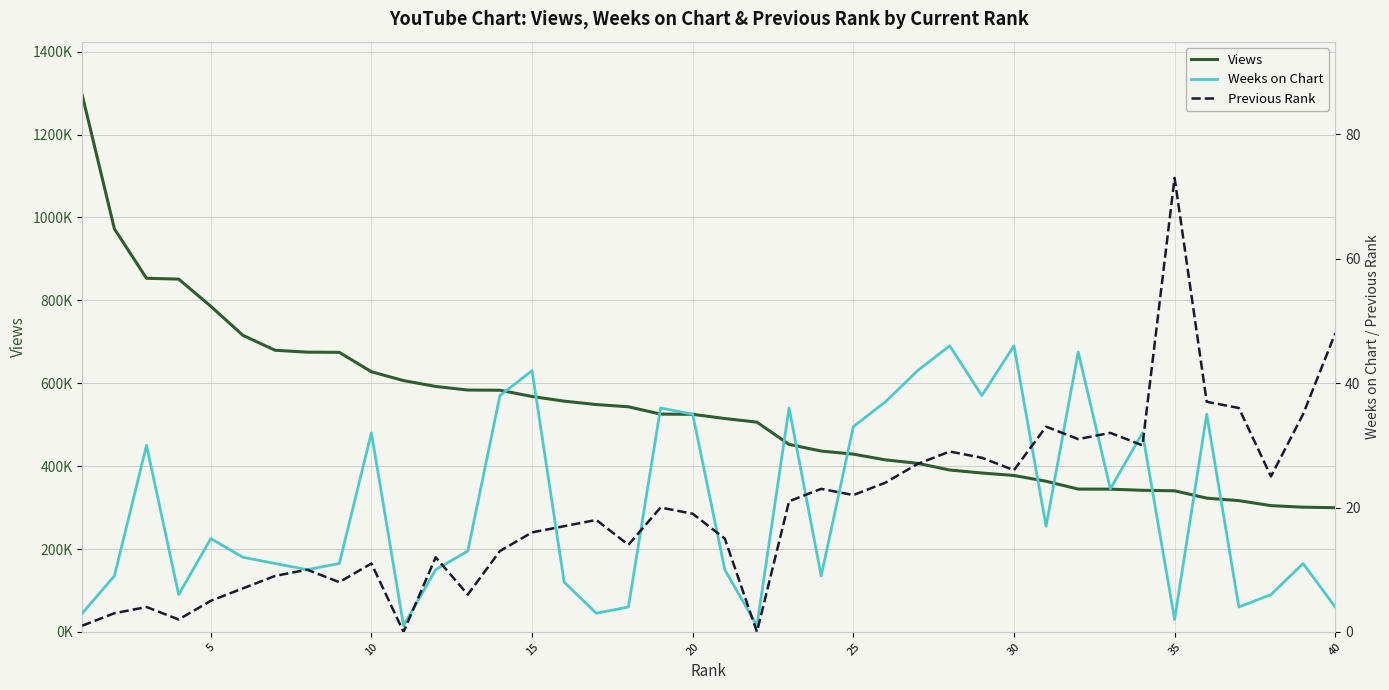

After their last crossing, which series has the higher values: Previous Rank or Weeks on Chart?

Previous Rank